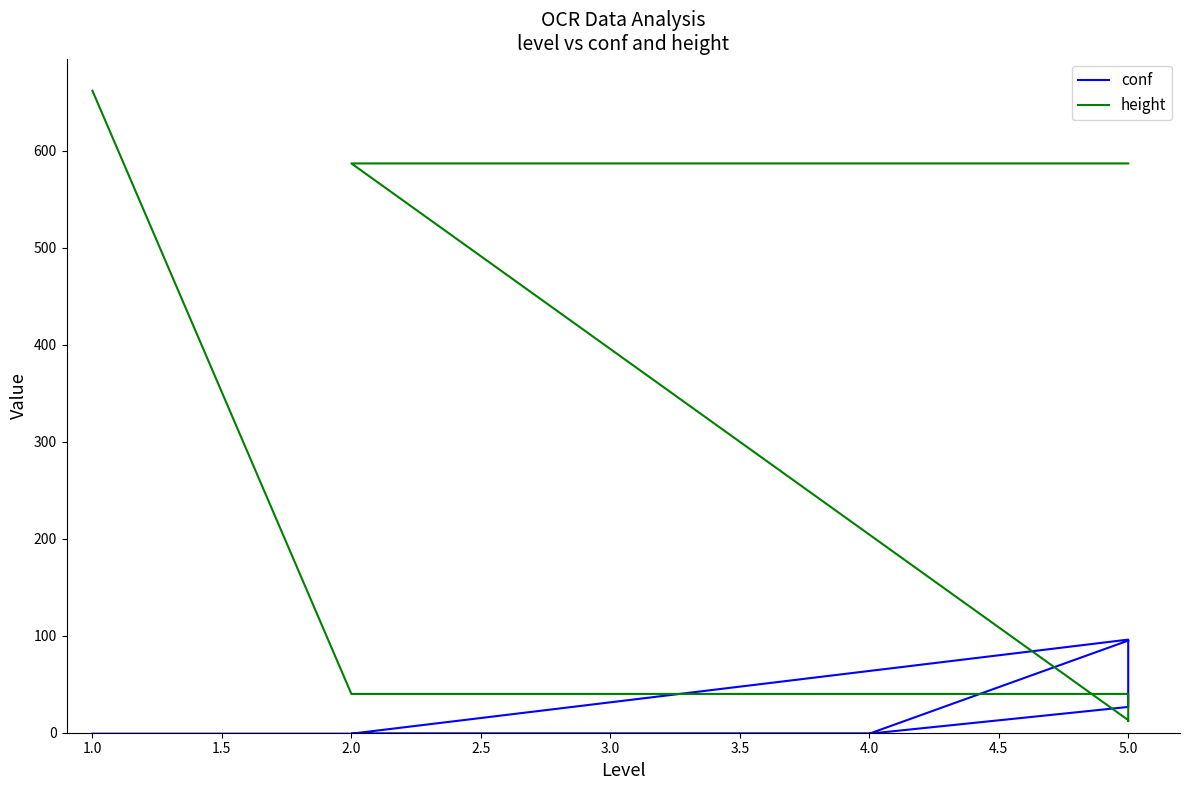

The height series shows 203.9 at 1.0. True or false?

False